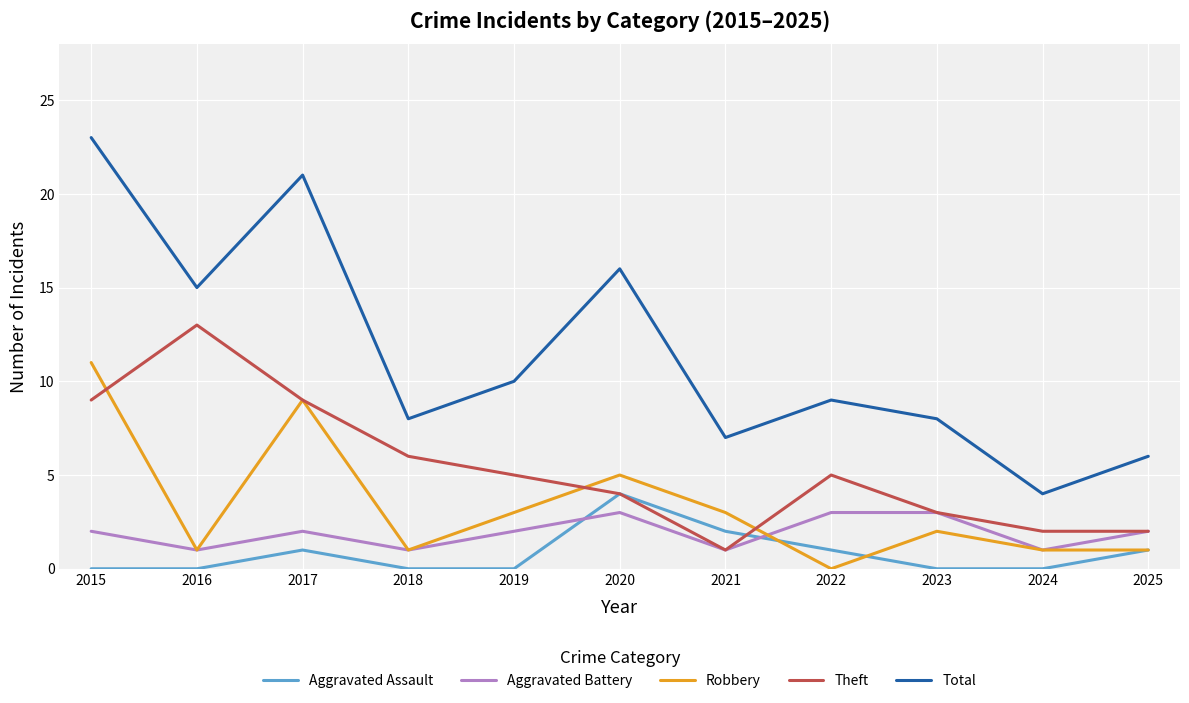

Reading right to left, transcribe all the data shown in this chart.

Aggravated Assault: 2025=1	2024=0	2023=0	2022=1	2021=2	2020=4	2019=0	2018=0	2017=1	2016=0	2015=0
Aggravated Battery: 2025=2	2024=1	2023=3	2022=3	2021=1	2020=3	2019=2	2018=1	2017=2	2016=1	2015=2
Robbery: 2025=1	2024=1	2023=2	2022=0	2021=3	2020=5	2019=3	2018=1	2017=9	2016=1	2015=11
Theft: 2025=2	2024=2	2023=3	2022=5	2021=1	2020=4	2019=5	2018=6	2017=9	2016=13	2015=9
Total: 2025=6	2024=4	2023=8	2022=9	2021=7	2020=16	2019=10	2018=8	2017=21	2016=15	2015=23